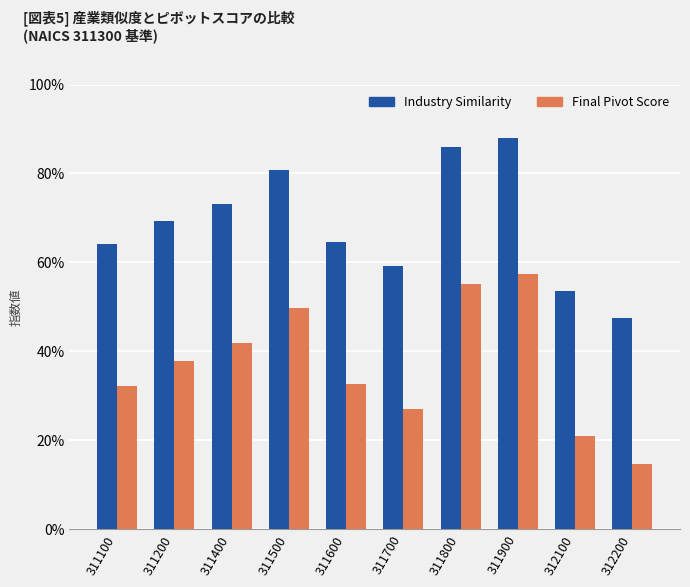

At which category does the chart reach its peak across all series?

311900